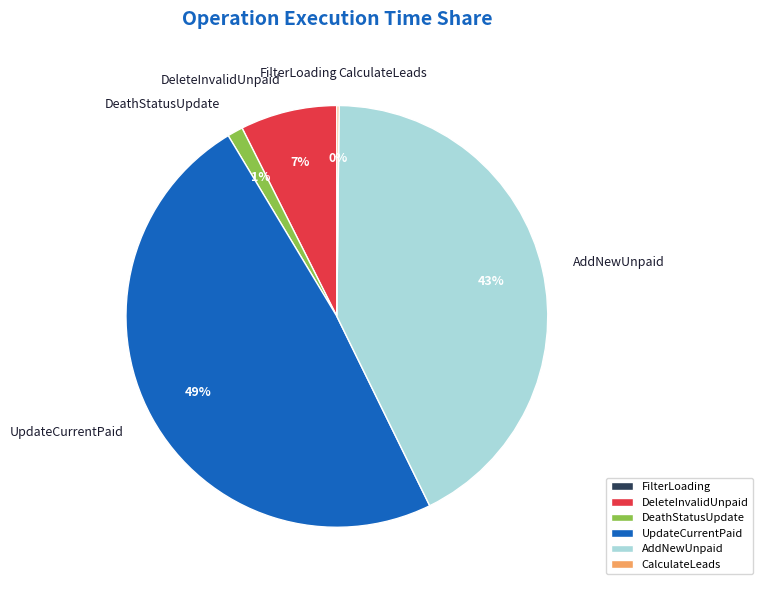

Does any single category account for the majority?

No